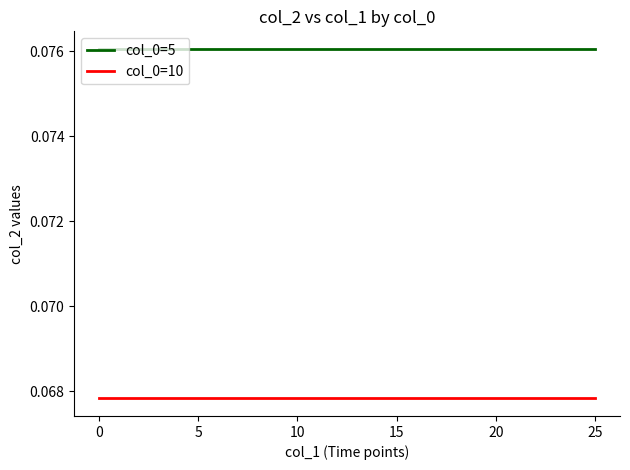

List the series in order of their overall mean, lowest first.

col_0=10, col_0=5